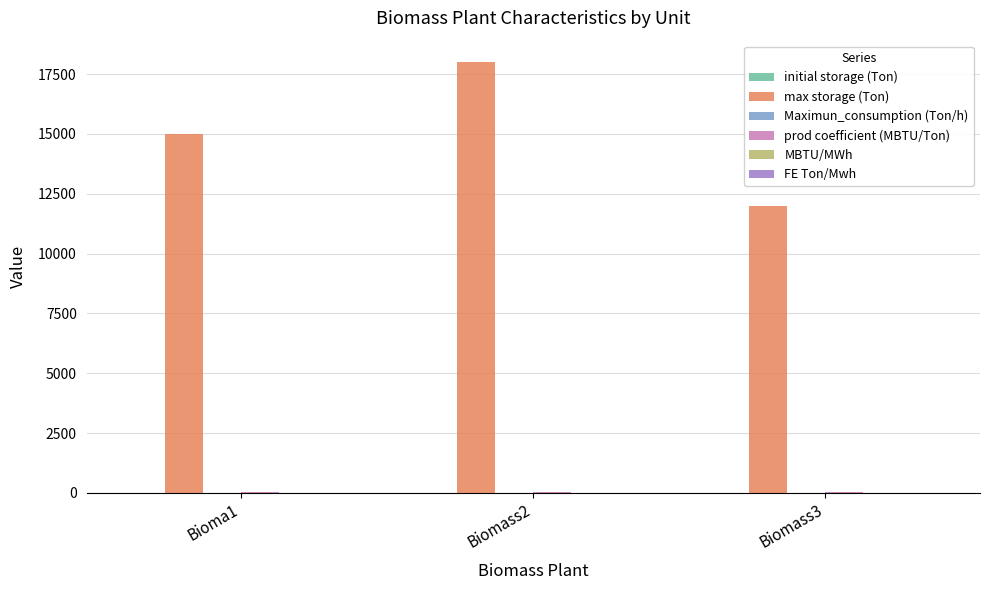

At which category is the sum across all series the highest?

Biomass2